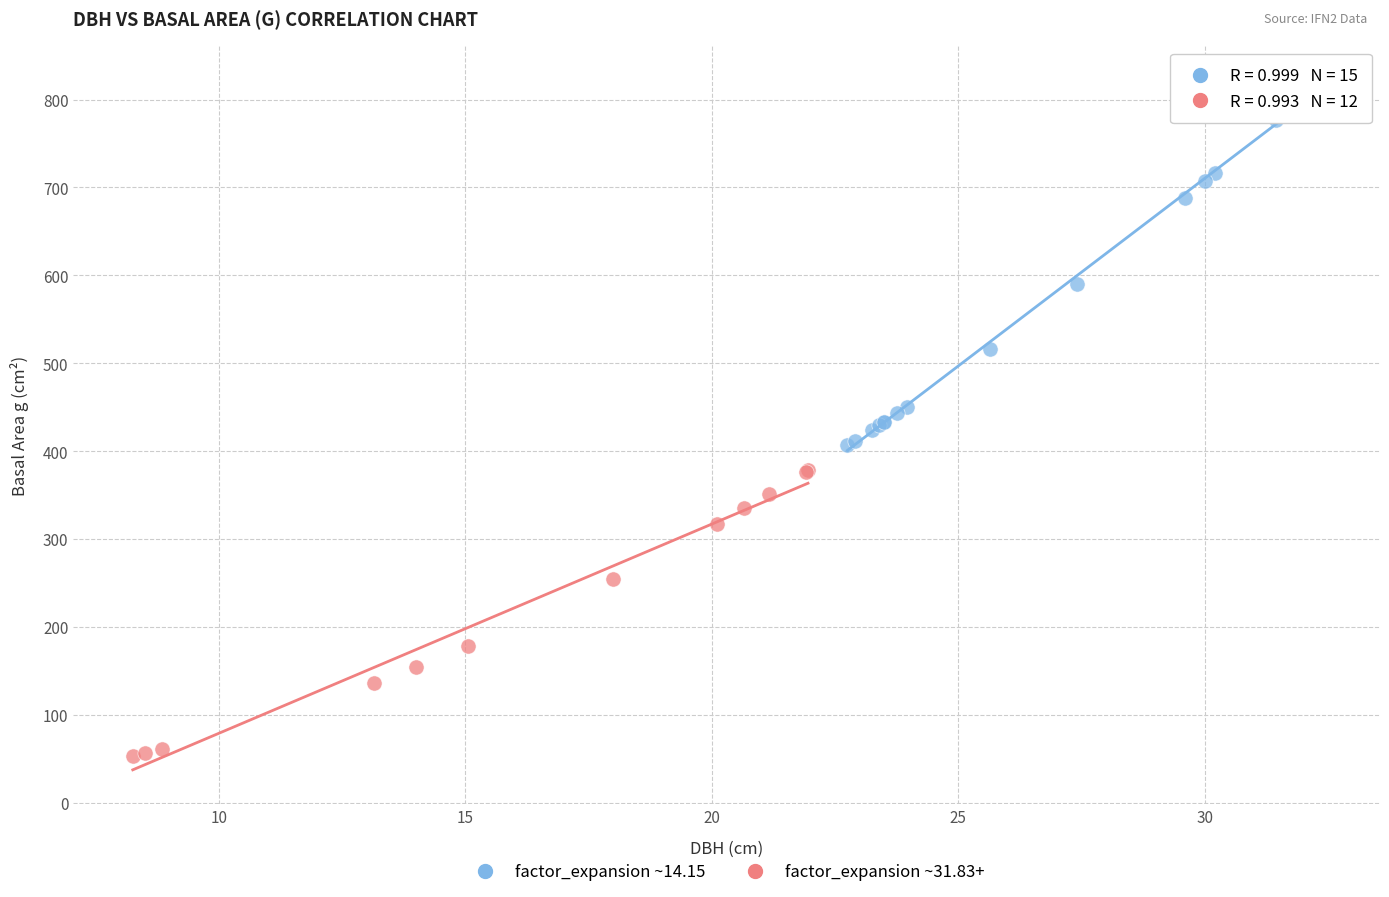

Which series has the widest spread of Y values?

factor_expansion ~14.15